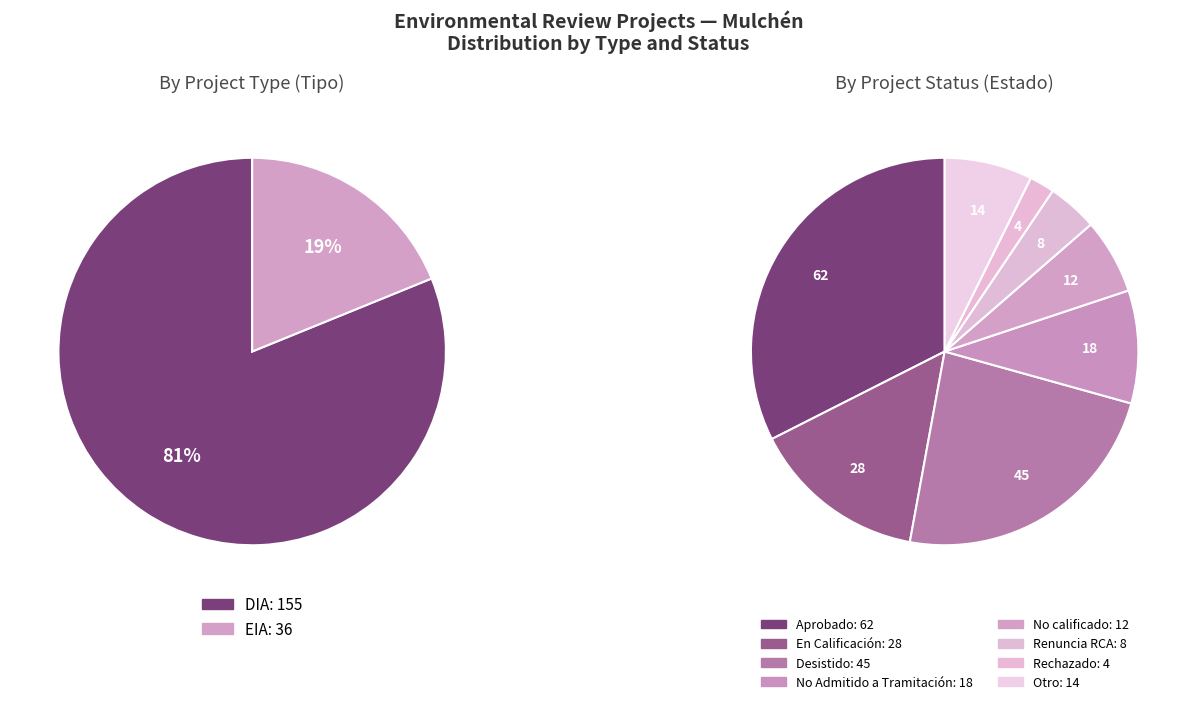

What is the ratio of the value at EIA to the value at DIA?

0.2